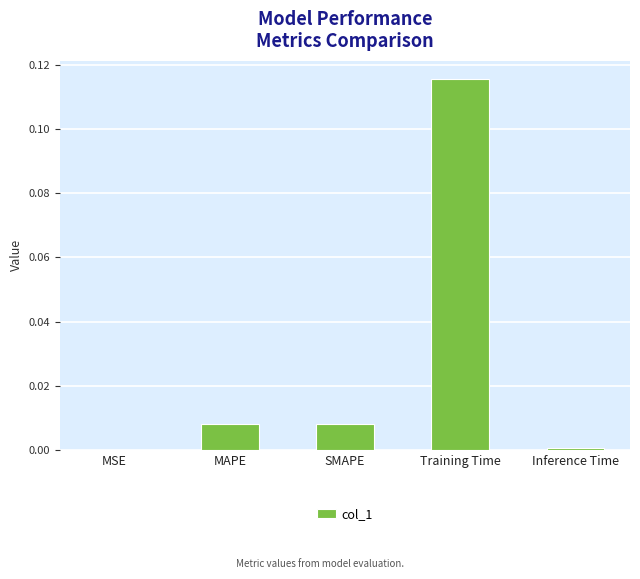

Which category has the highest value across all series?

Training Time